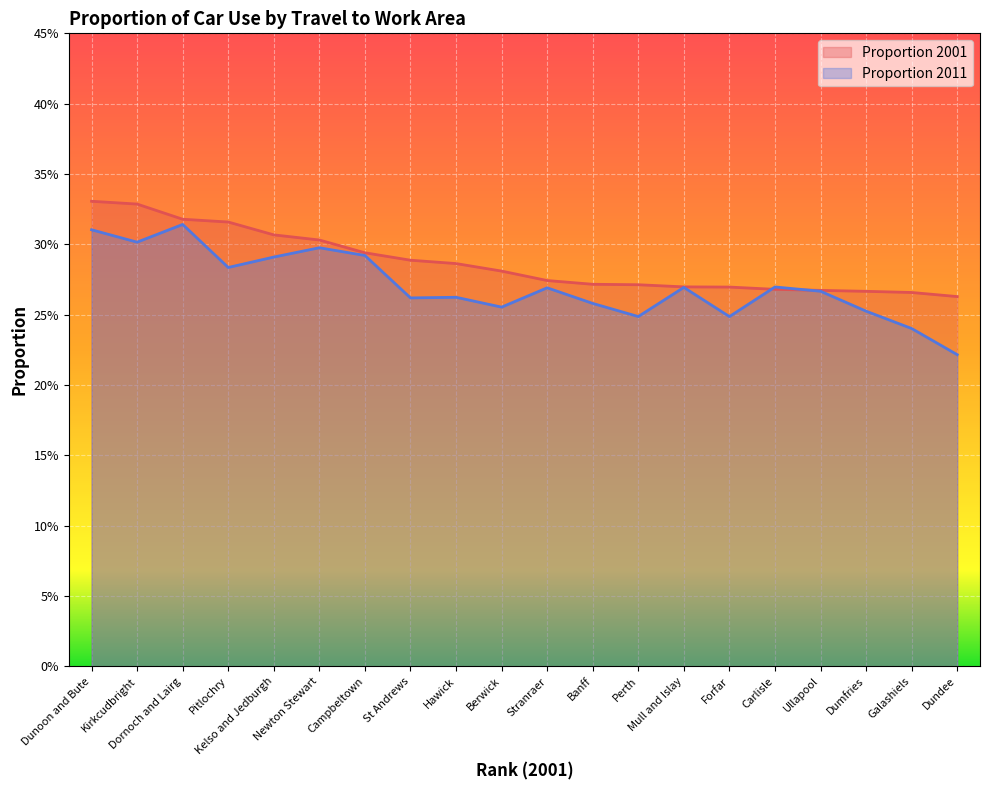

At which category does the chart reach its minimum across all series?

Dundee